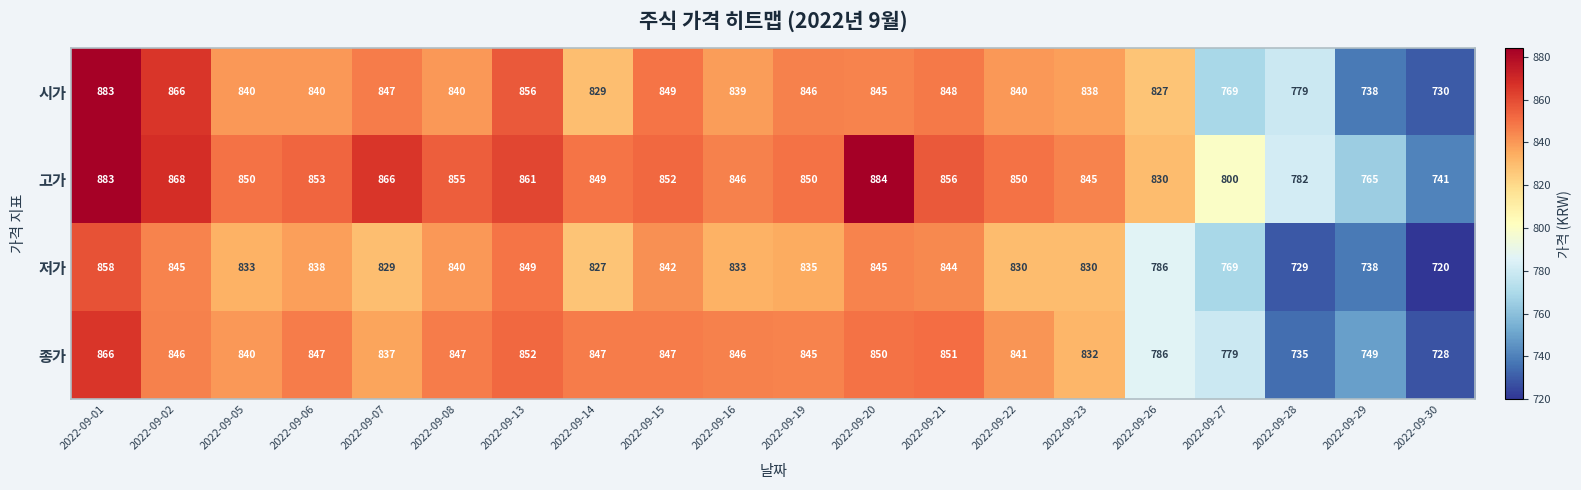

The value of 종가 at 2022-09-13 is 852. True or false?

True